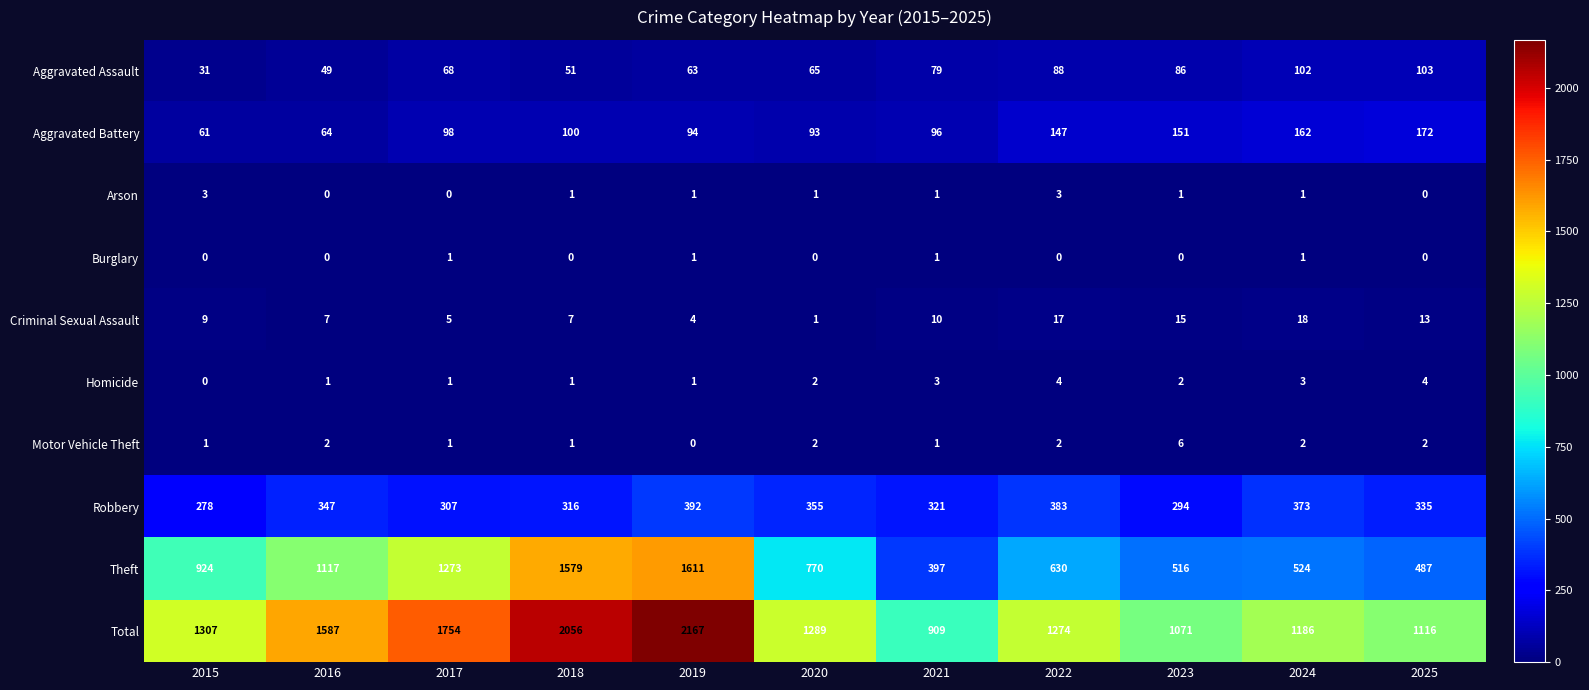

At which category is the sum across all series the highest?

2019